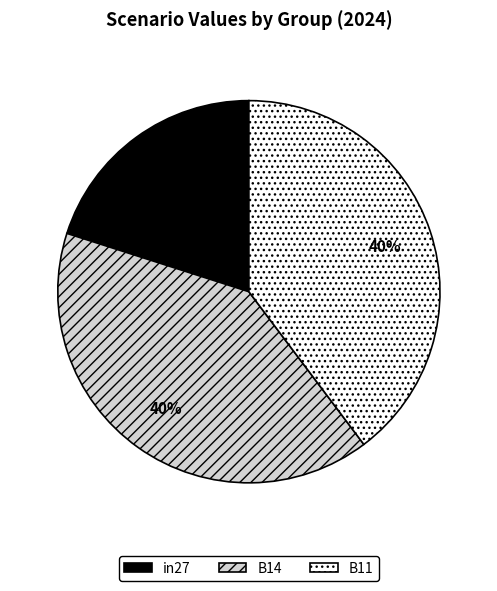

Combined, do B11 and in27 account for over 50%?

Yes